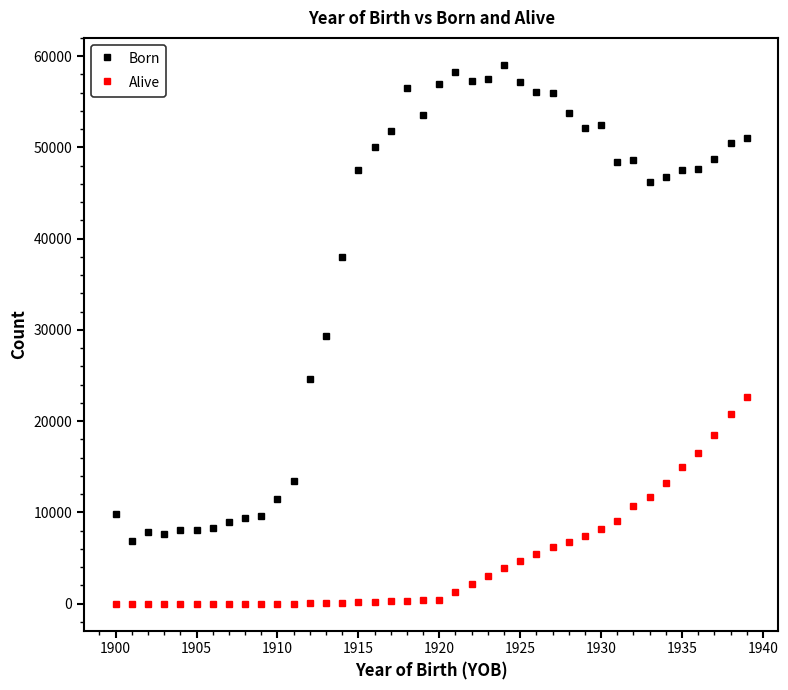

How many data points in Born are less than 48420?

20